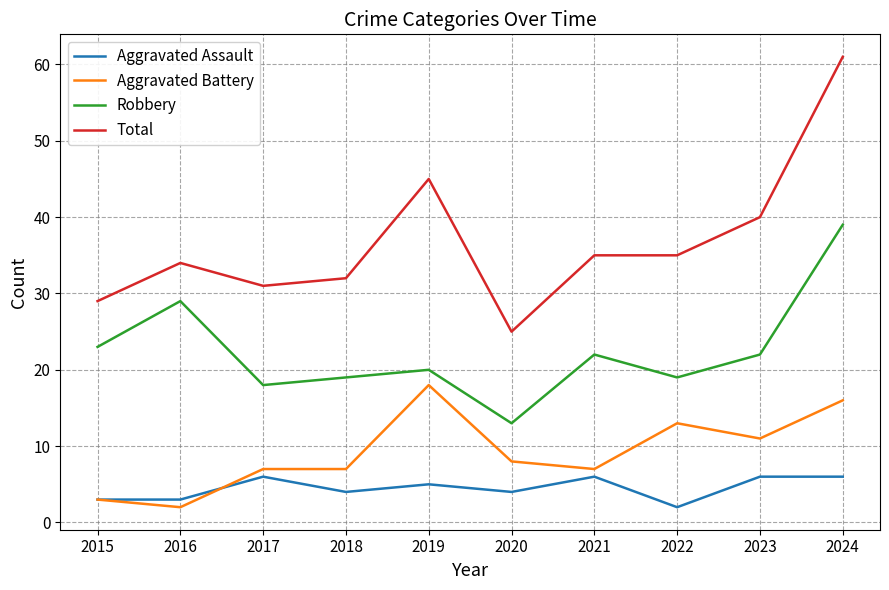

Is the value of Aggravated Assault at 2018 greater than the value of Aggravated Battery at 2017?

No